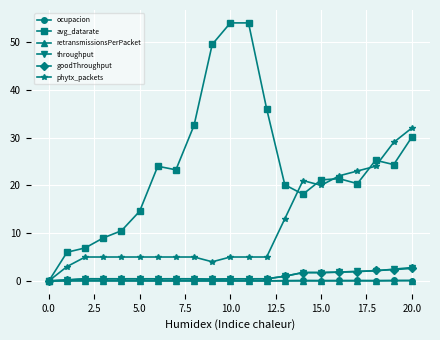

What is the maximum value shown in the chart?

54.0